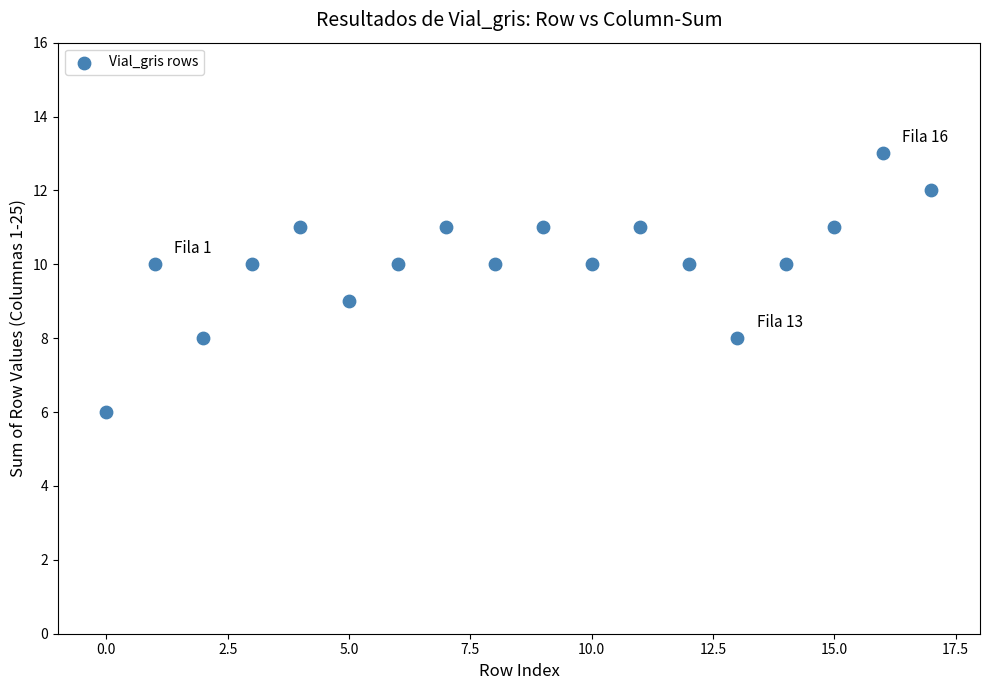

What is the range of Y values (max minus min)?

7